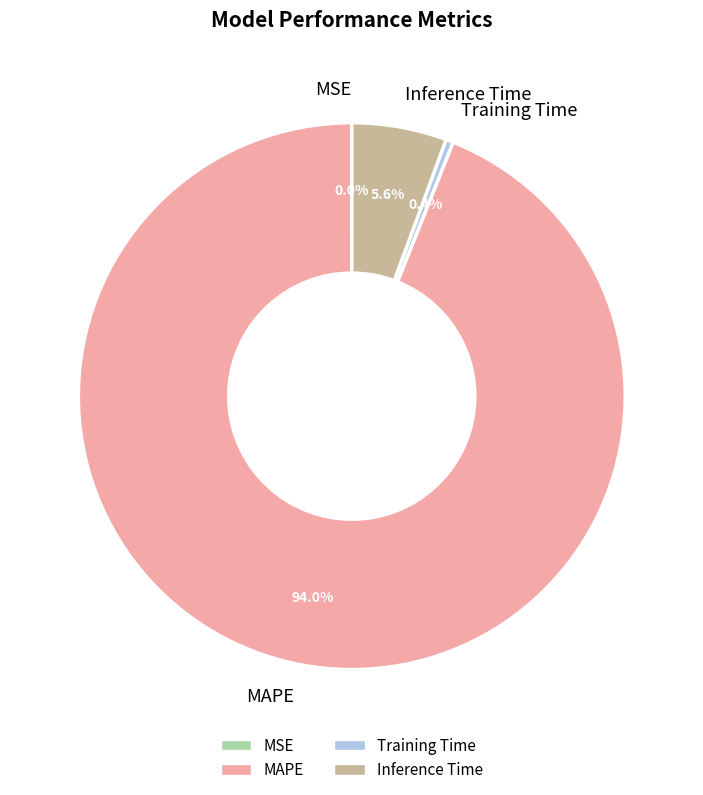

How much of the chart is everything except Training Time?

99.6%